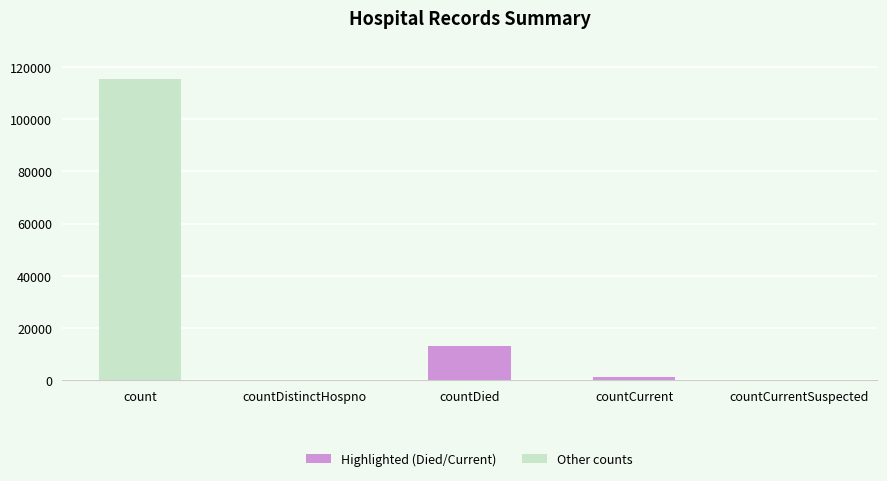

How many distinct data groups are displayed?

1